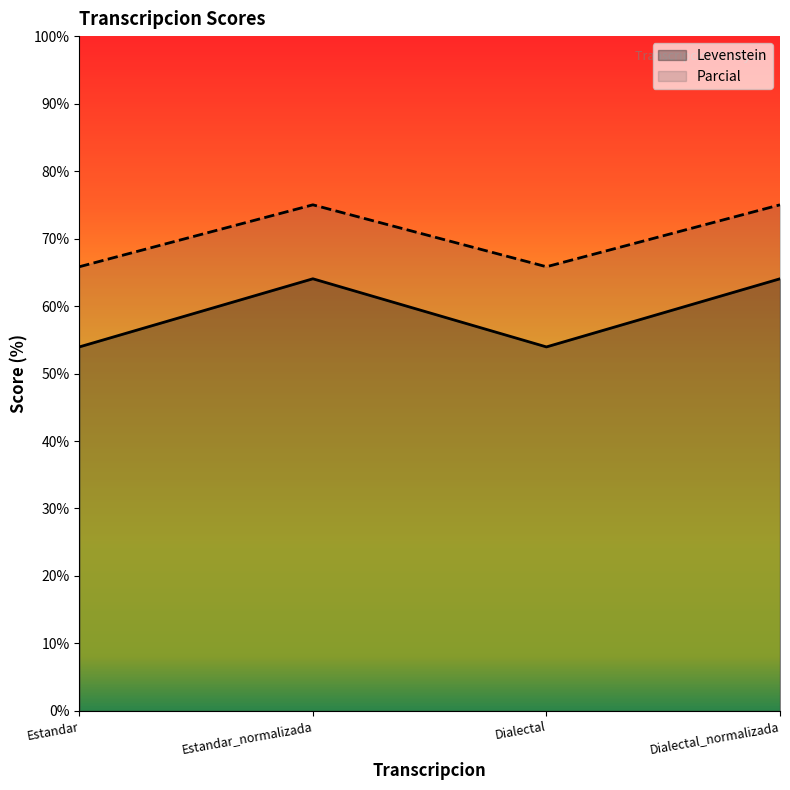

What is the sum of the Parcial values at Dialectal and Dialectal_normalizada?

140.8